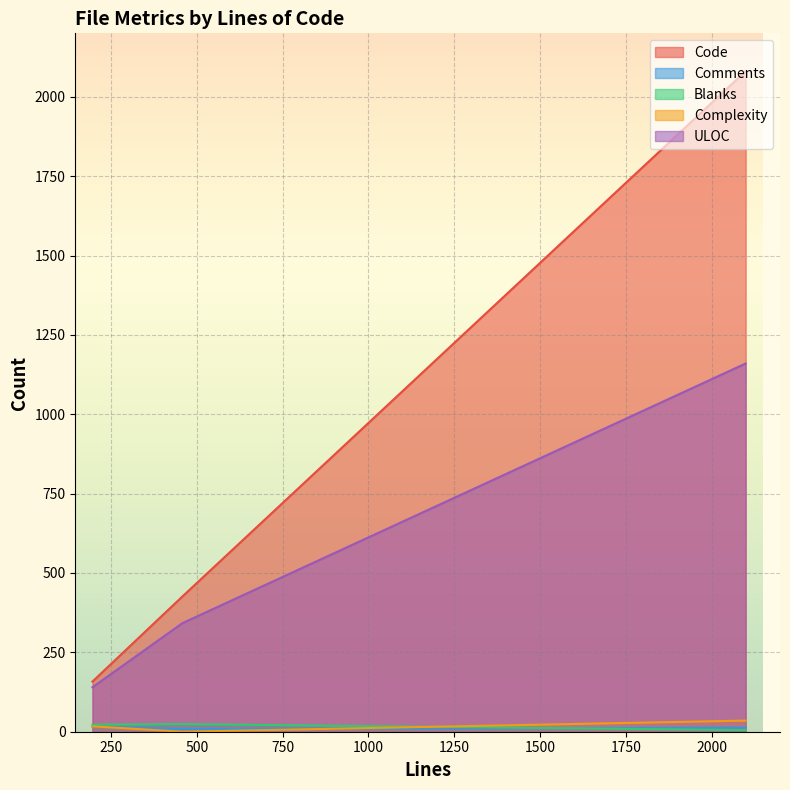

What is the sum of all Complexity values?

52